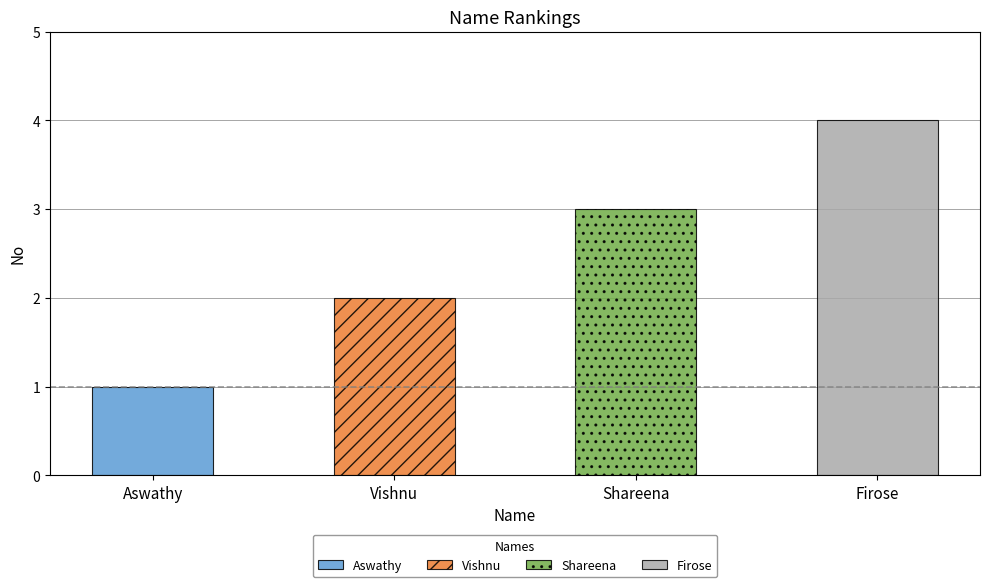

Reading right to left, list all the values displayed in this chart.

Firose=4	Shareena=3	Vishnu=2	Aswathy=1